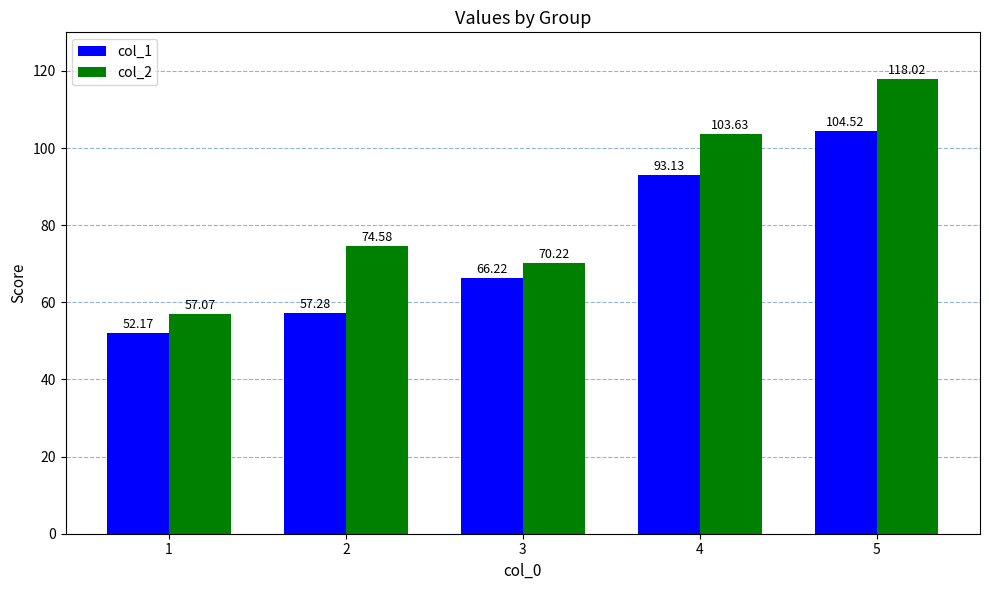

How many bars are there in total?

10